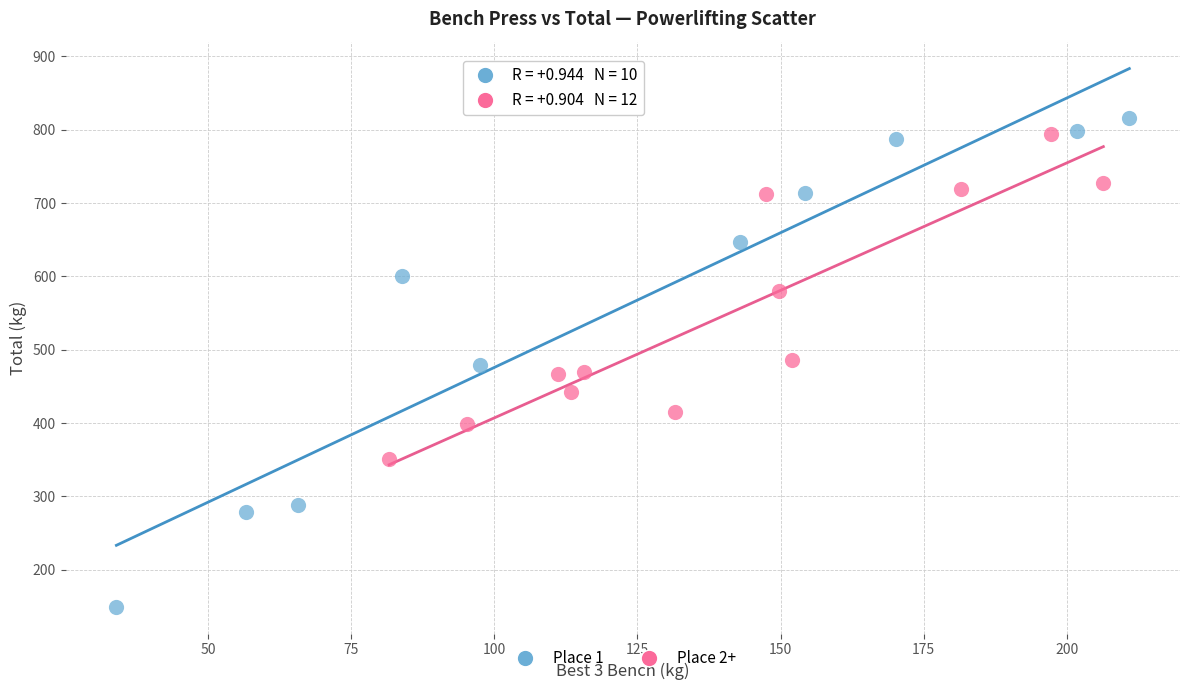

Which series has the largest Y range (max minus min)?

Place 1